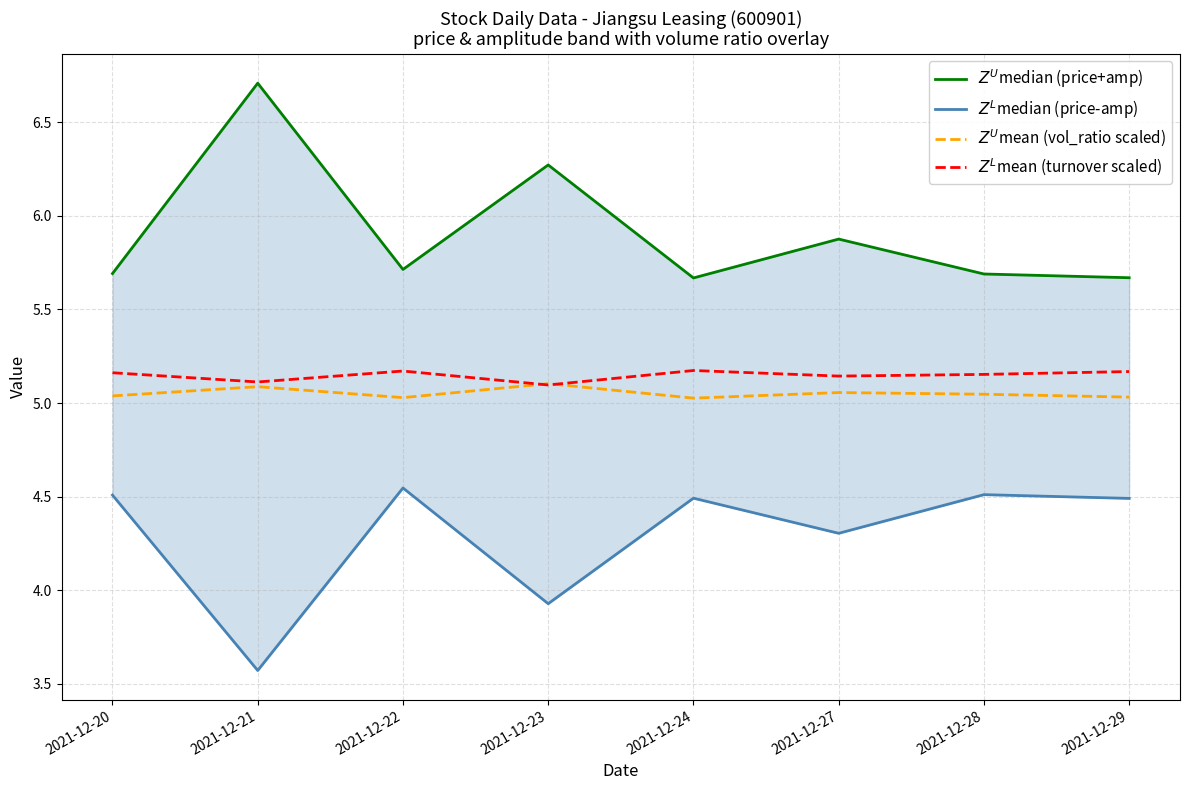

What are all the series names shown in the legend?

$Z^U$median (price+amp), $Z^L$median (price-amp), $Z^U$mean (vol_ratio scaled), $Z^L$mean (turnover scaled)